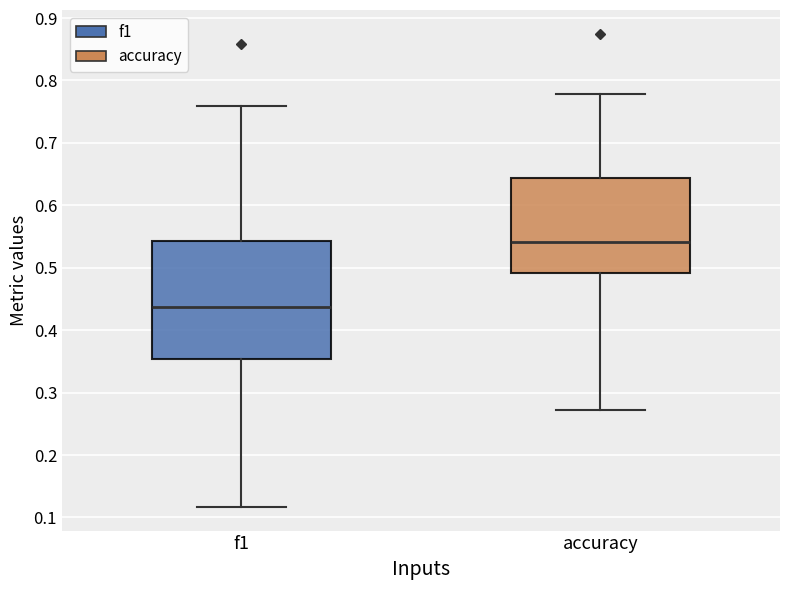

Reading left to right, read every box against the y-axis: the position of its median line, the range the box covers, and the ends of its whiskers. The values are not printed on the chart, so give them approximately, as read against the axis.

f1: median 0.44, box 0.35 to 0.54, whiskers 0.12 to 0.76
accuracy: median 0.54, box 0.49 to 0.64, whiskers 0.27 to 0.78